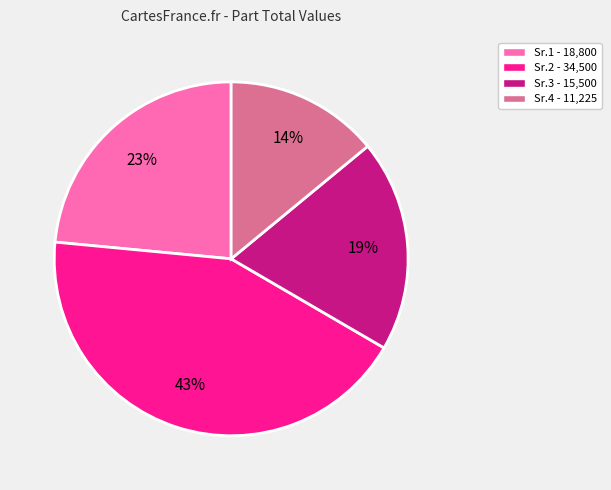

To the nearest percent, what is the average slice percentage?

25%